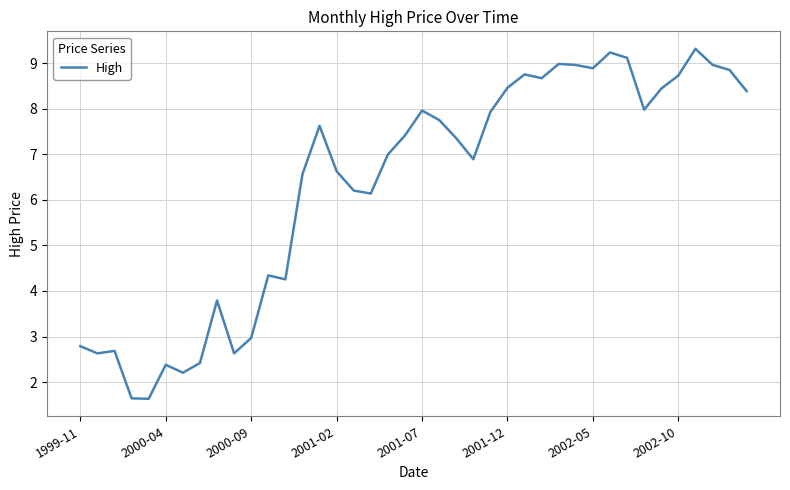

What is the maximum value shown in the chart?

9.3